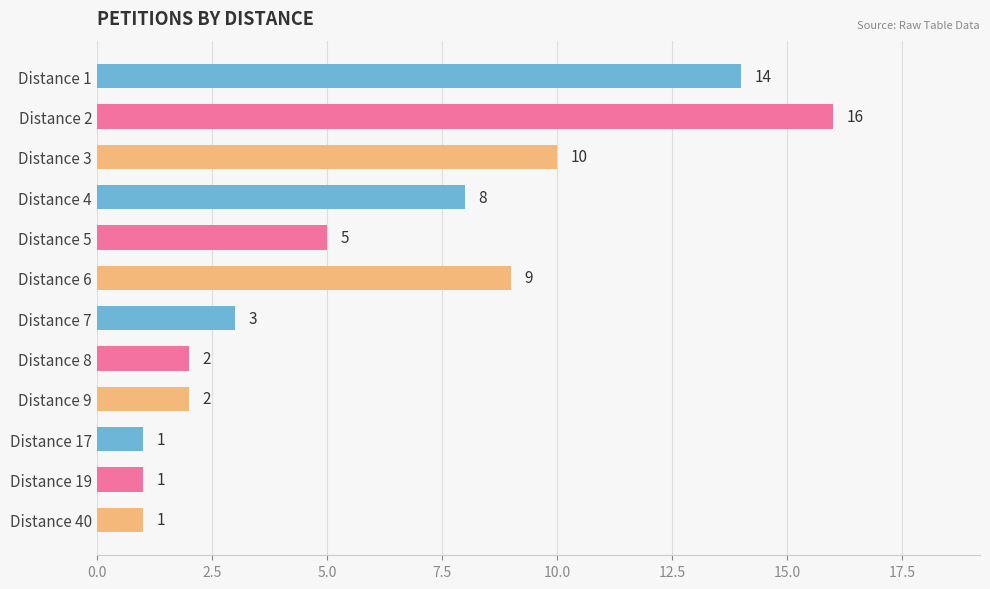

How many bars are there in total?

12